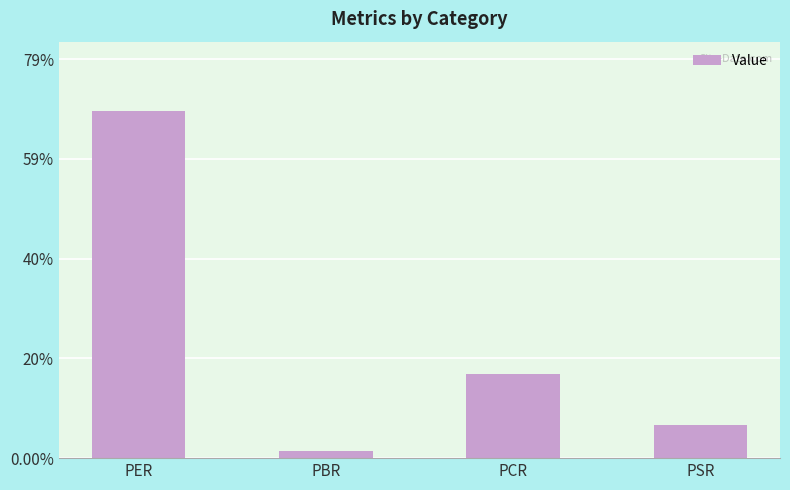

Rank the categories by value from highest to lowest.

PER, PCR, PSR, PBR